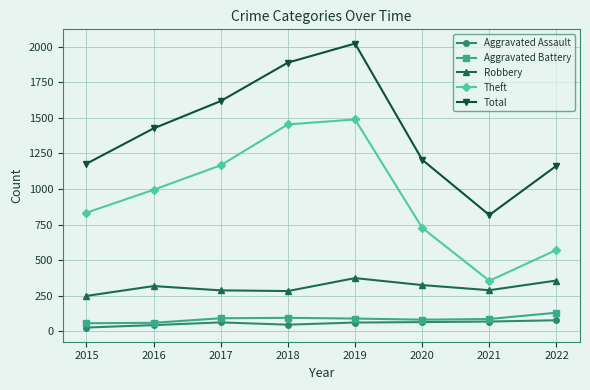

What is the total value across all series at 2022?

2301